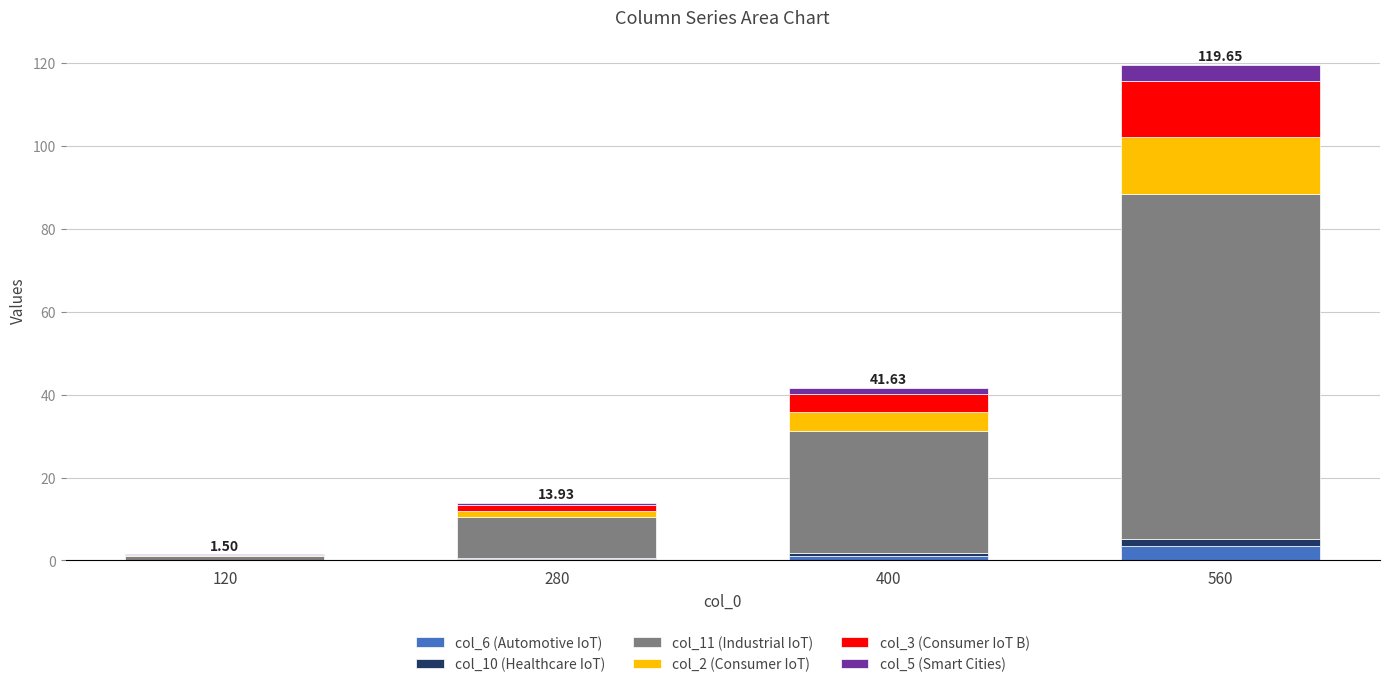

At which category is the sum across all series the highest?

560